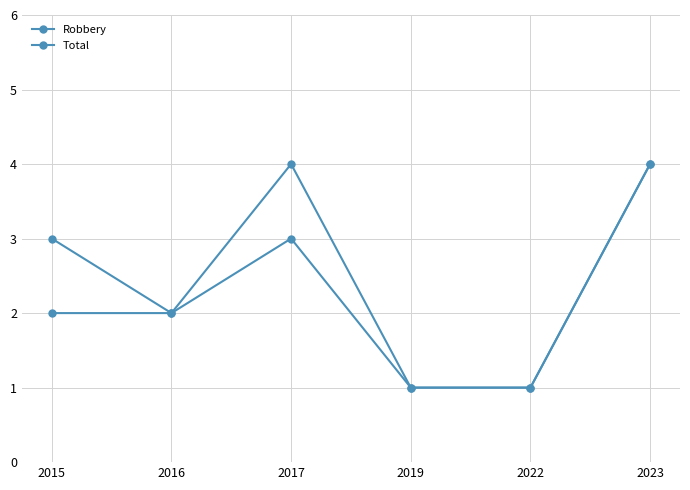

How many data points in Total are less than 3?

3